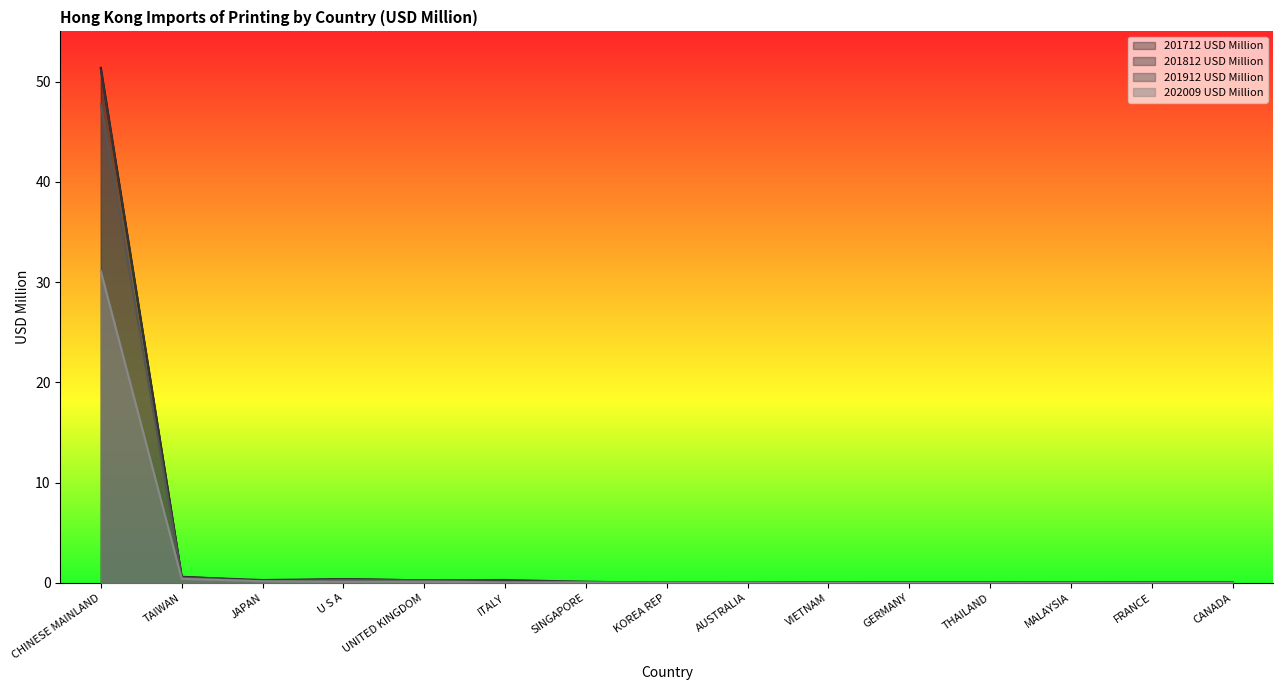

The value of 201712 USD Million at TAIWAN is 0.6. True or false?

True